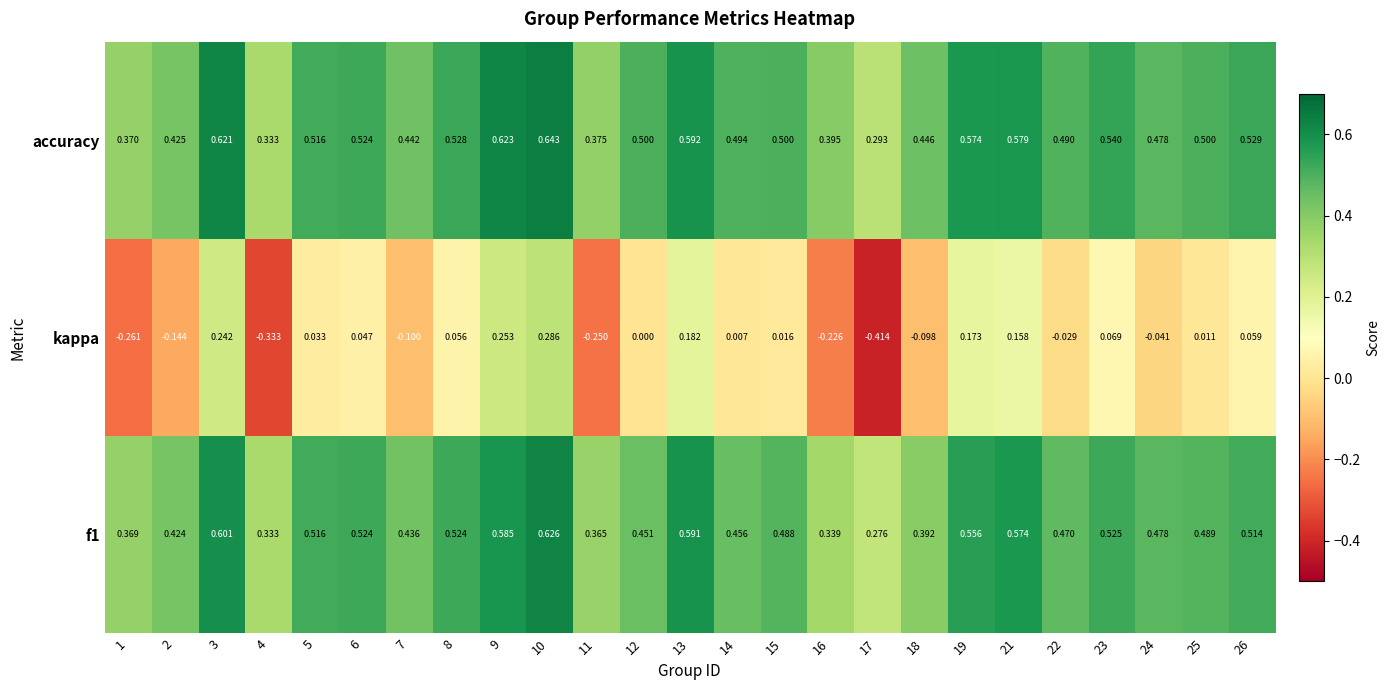

Which series has the largest range (max minus min)?

kappa